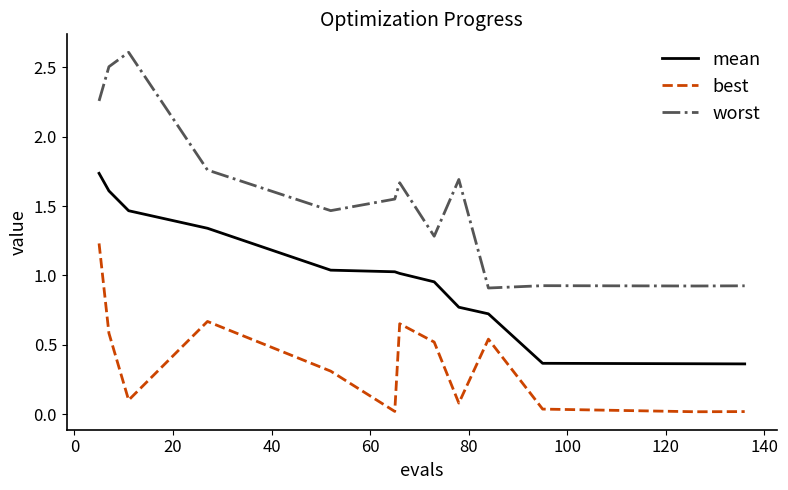

Is this an area chart (filled region under the line)?

No